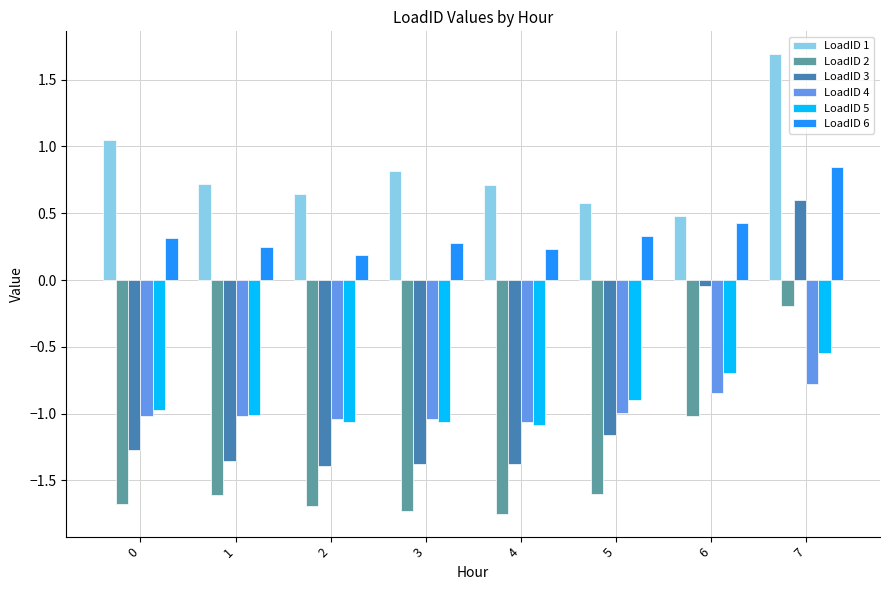

What is the greatest value displayed?

1.7